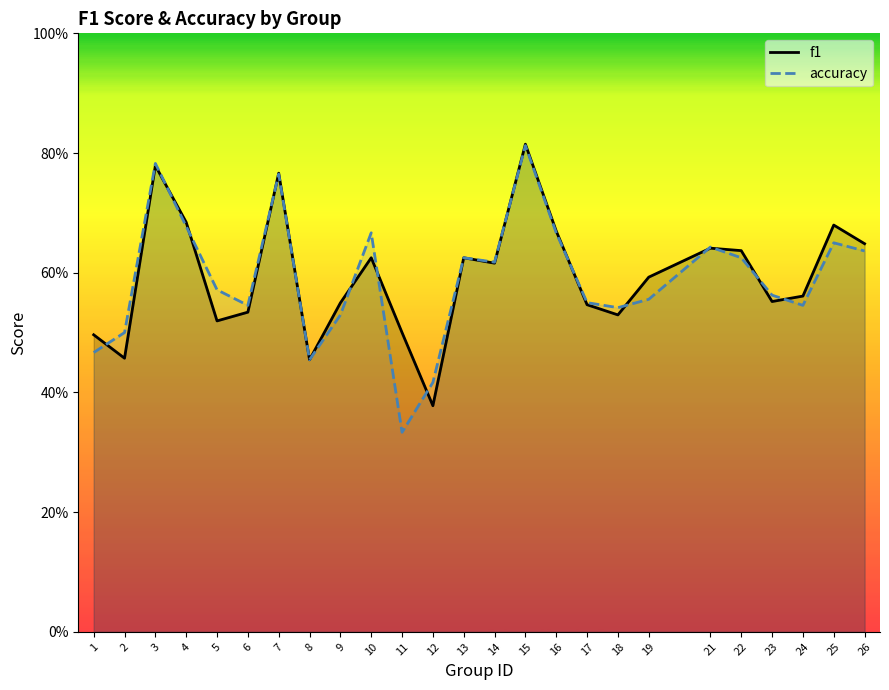

Which category has the lowest value in the f1 series?

12